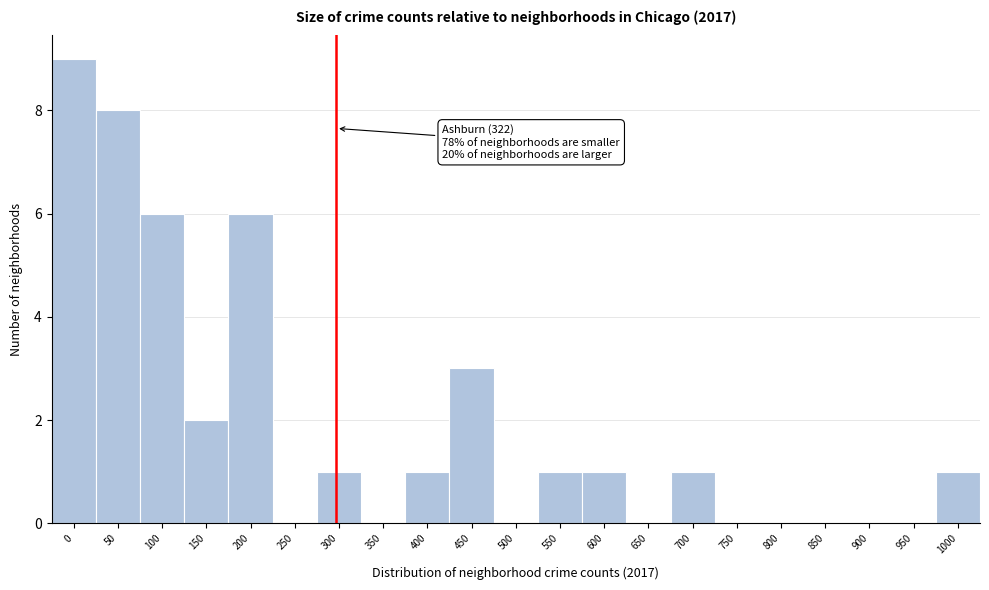

Reading left to right, list all the values displayed in this chart.

0=9	50=8	100=6	150=2	200=6	250=0	300=1	350=0	400=1	450=3	500=0	550=1	600=1	650=0	700=1	750=0	800=0	850=0	900=0	950=0	1000=1